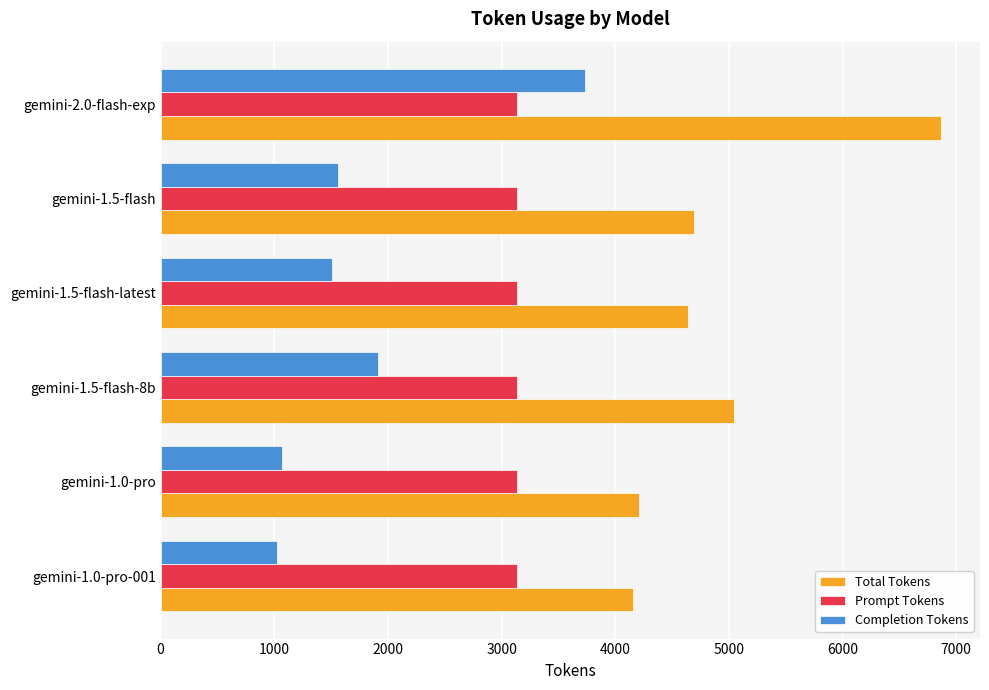

At how many categories does at least one series exceed 1851?

6